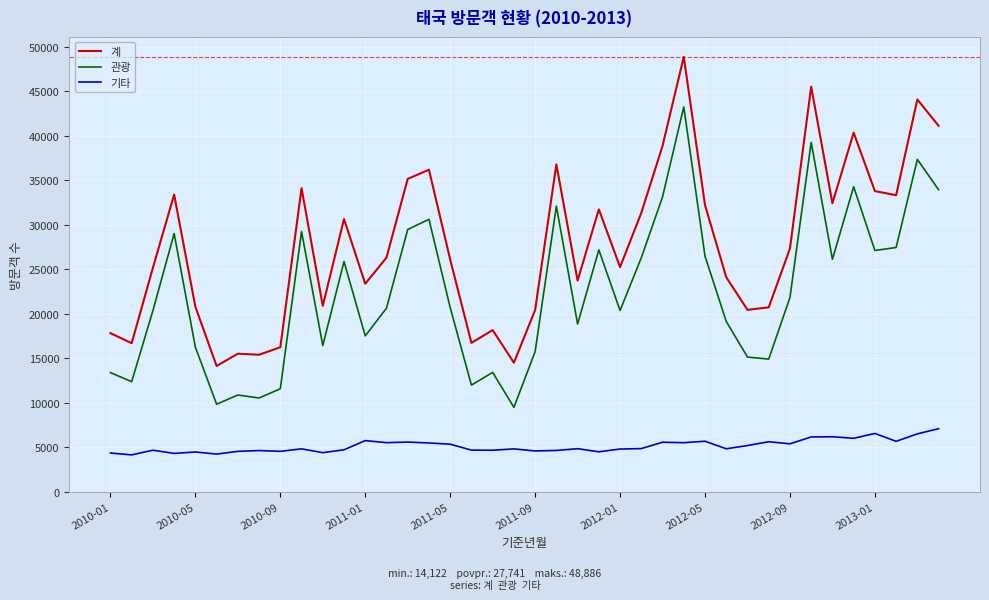

What is the difference between the maximum and minimum values in the 기타 series?

2948